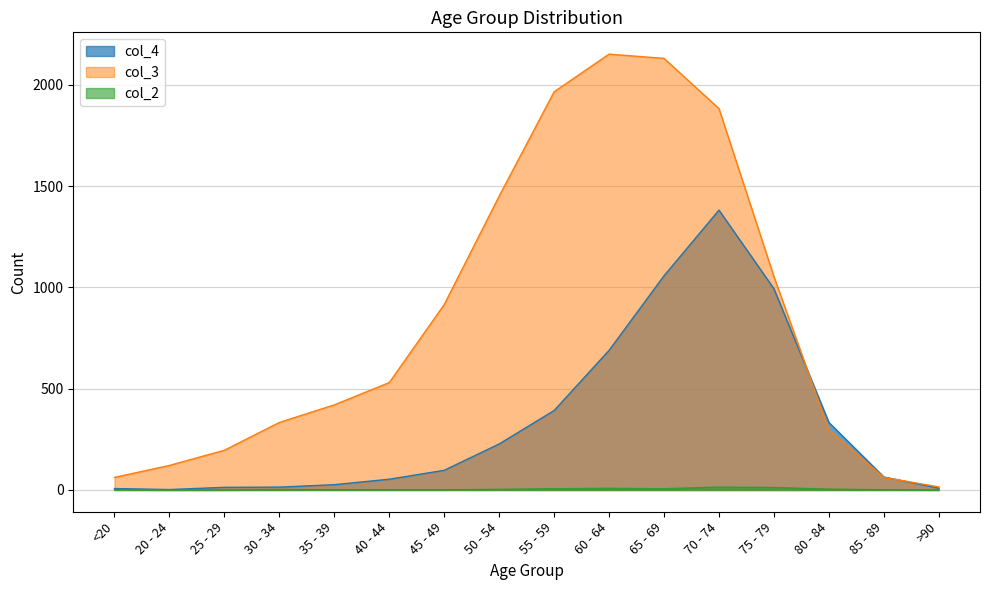

At which label does col_2 reach its peak?

70 - 74